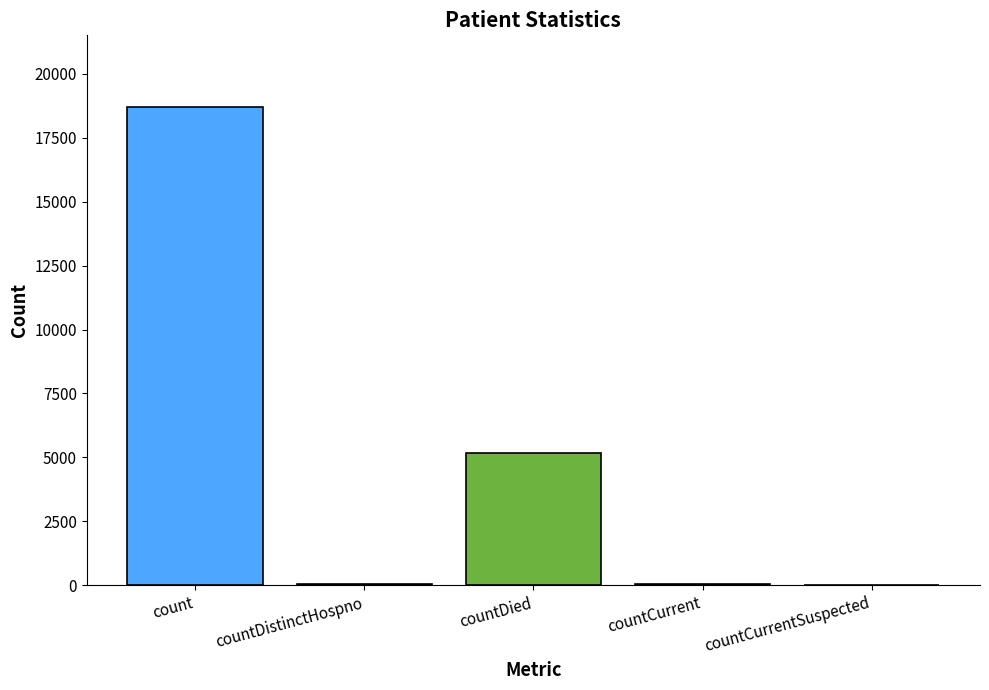

What is the sum of all values?

23959